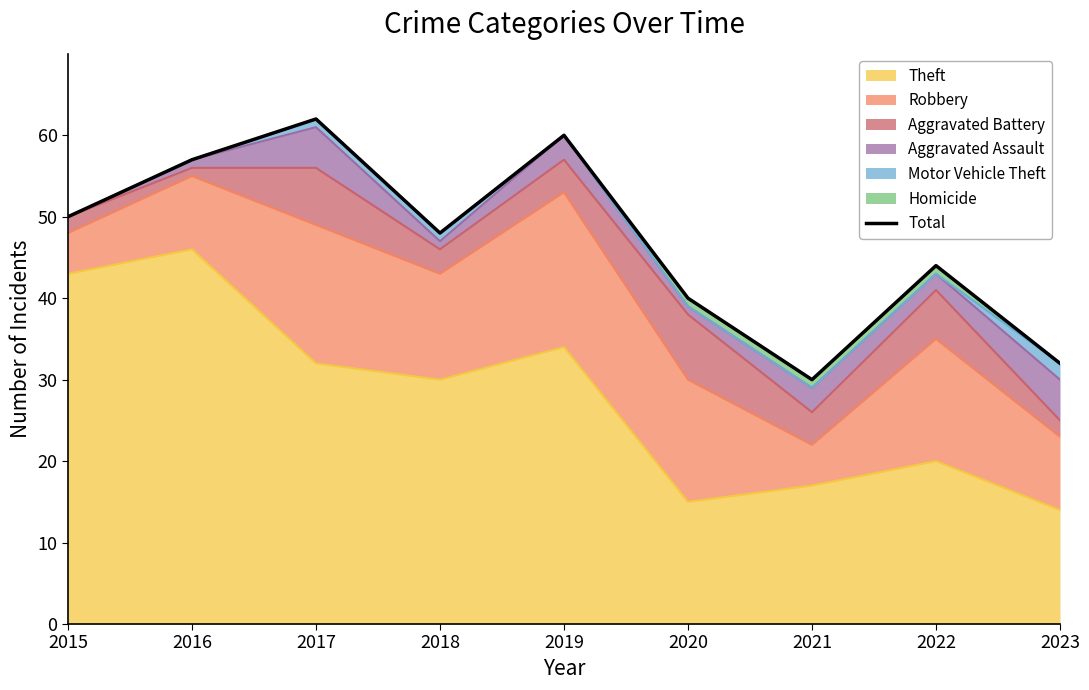

How many data points are less than 48?

4